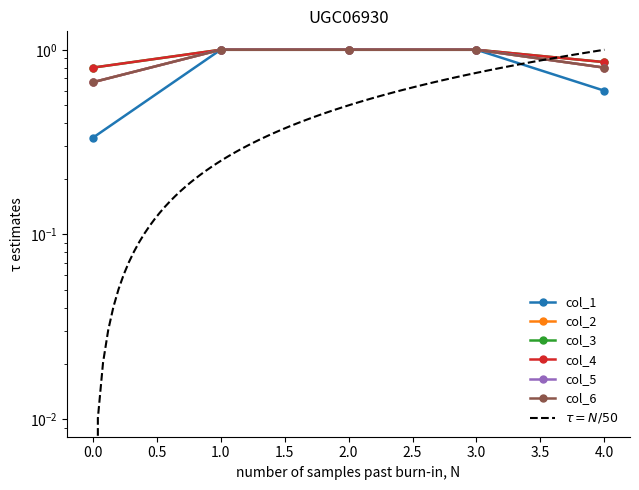

Is it true that col_5 equals 1.0 at 1?

True